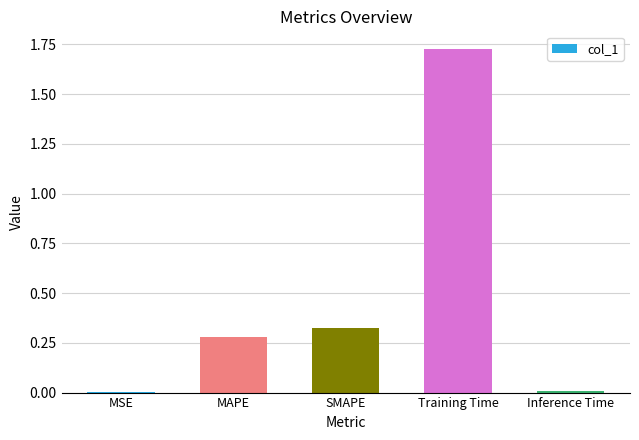

What is the sum of all values?

2.3